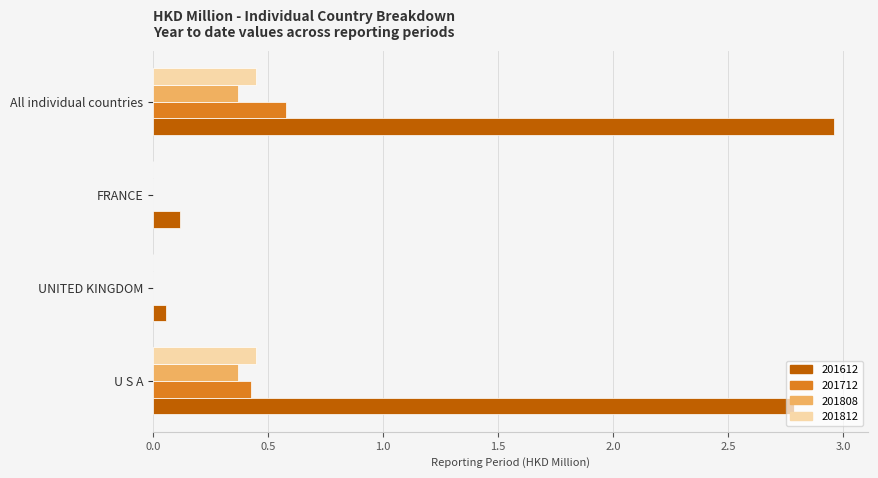

Which series has the widest spread of values?

201612